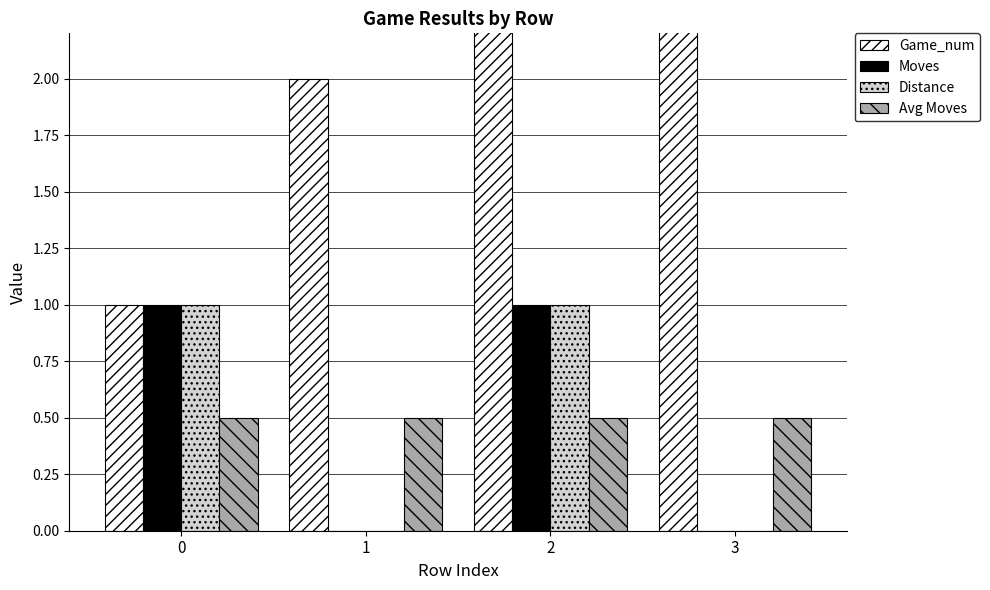

Which series has the largest total across all categories?

Game_num